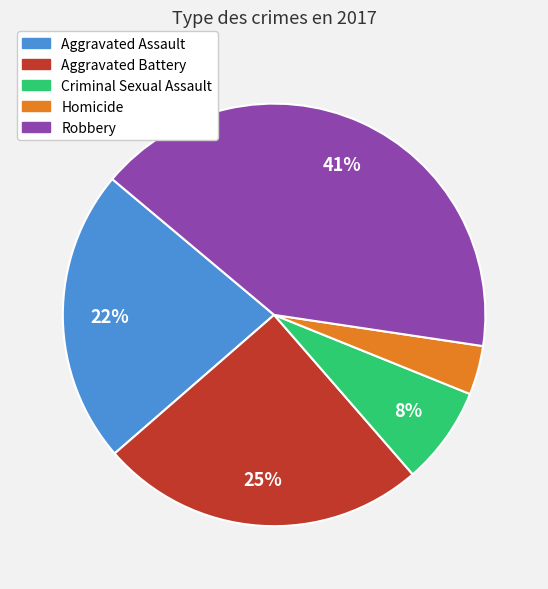

To the nearest percent, what is the average slice percentage?

20%